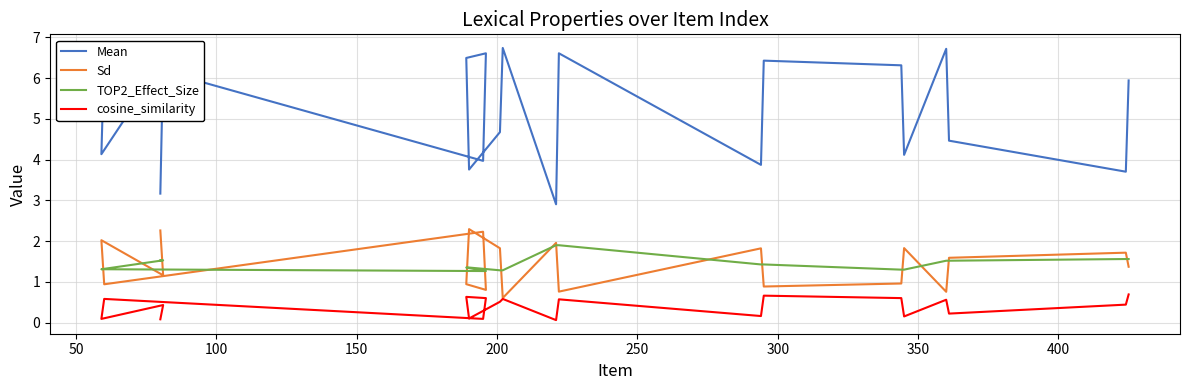

What are all the series names shown in the legend?

Mean, Sd, TOP2_Effect_Size, cosine_similarity